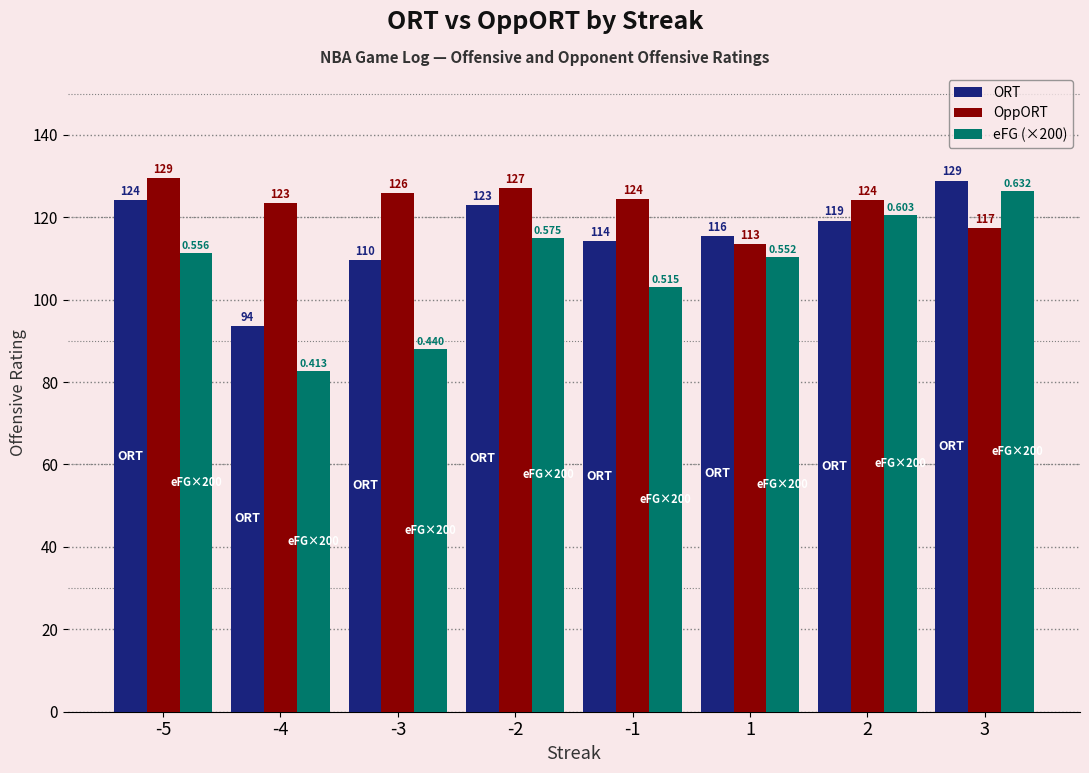

Is it true that OppORT equals 224.2 at -2?

False